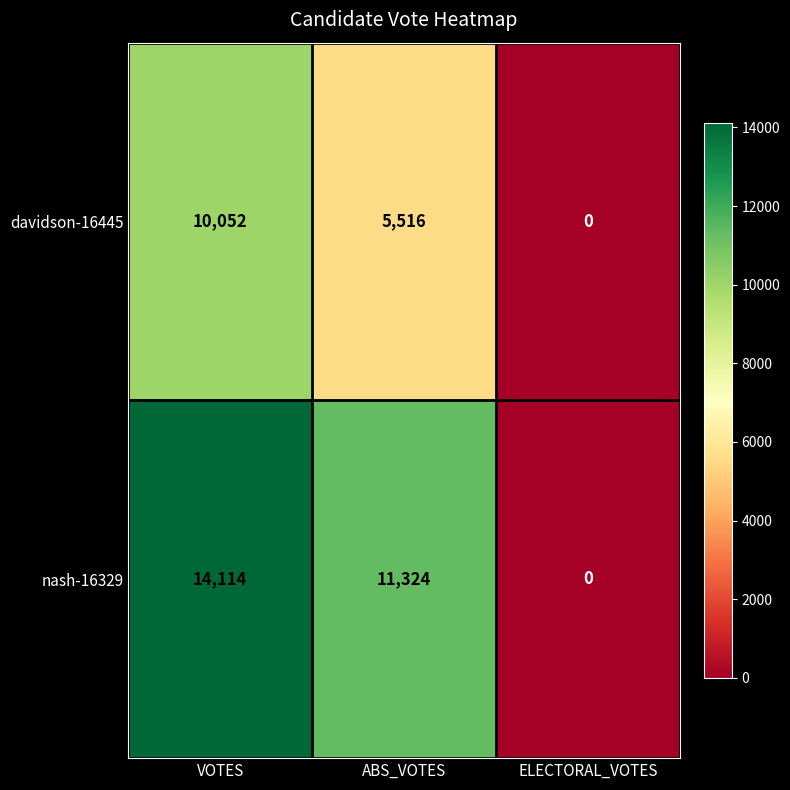

At ABS_VOTES, list the series in order from smallest to largest.

davidson-16445, nash-16329